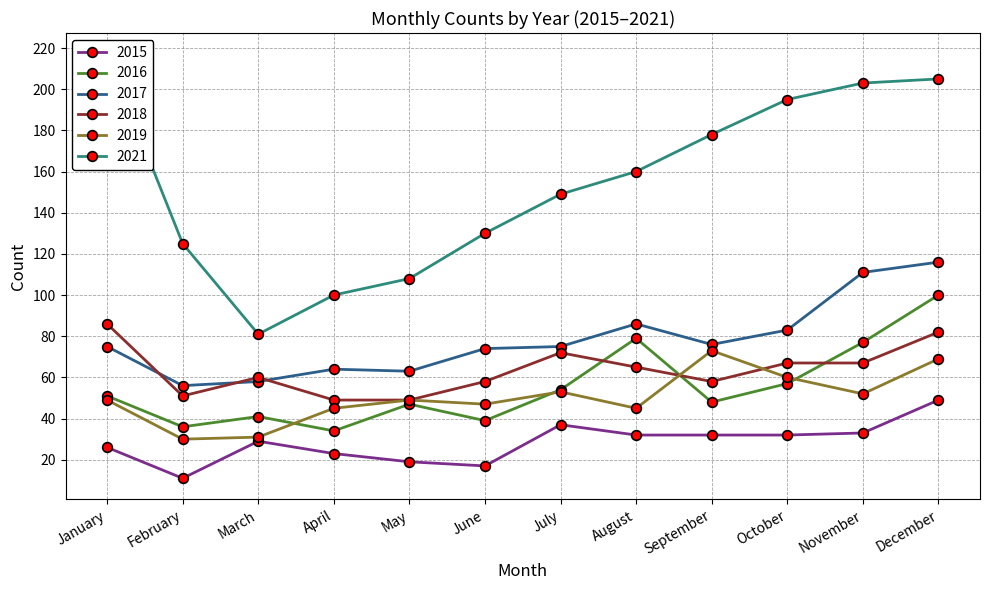

List the labels in order of 2019 value, smallest first.

February, March, April, August, June, January, May, November, July, October, December, September